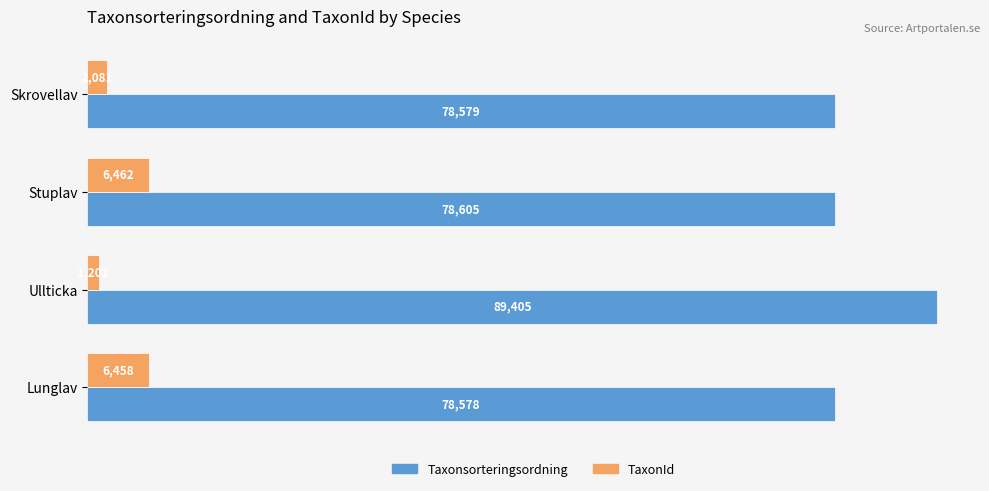

The value of TaxonId at Stuplav is 9689. True or false?

False